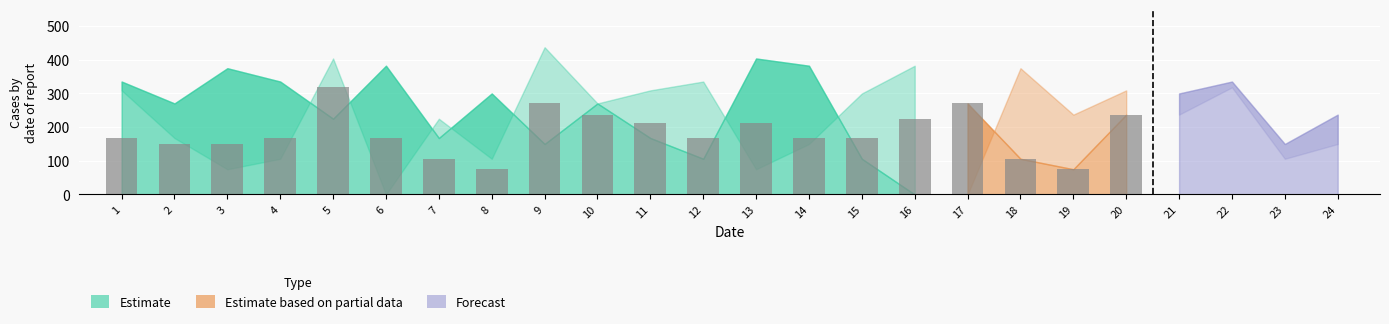

The value of col_5 at 17 is 146.8. True or false?

False